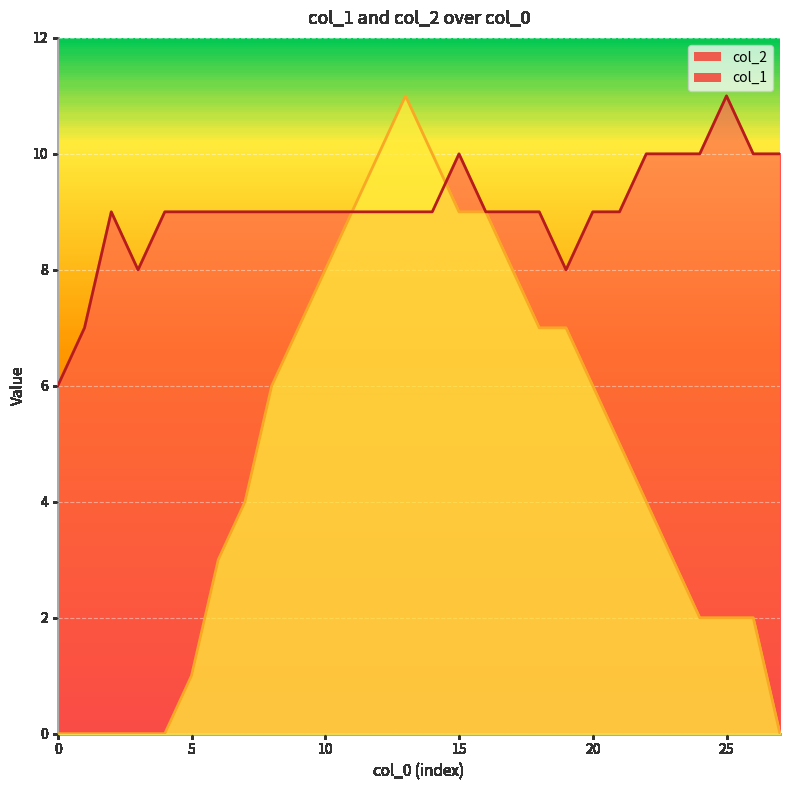

Rank the series by their average value, from lowest to highest.

col_2, col_1